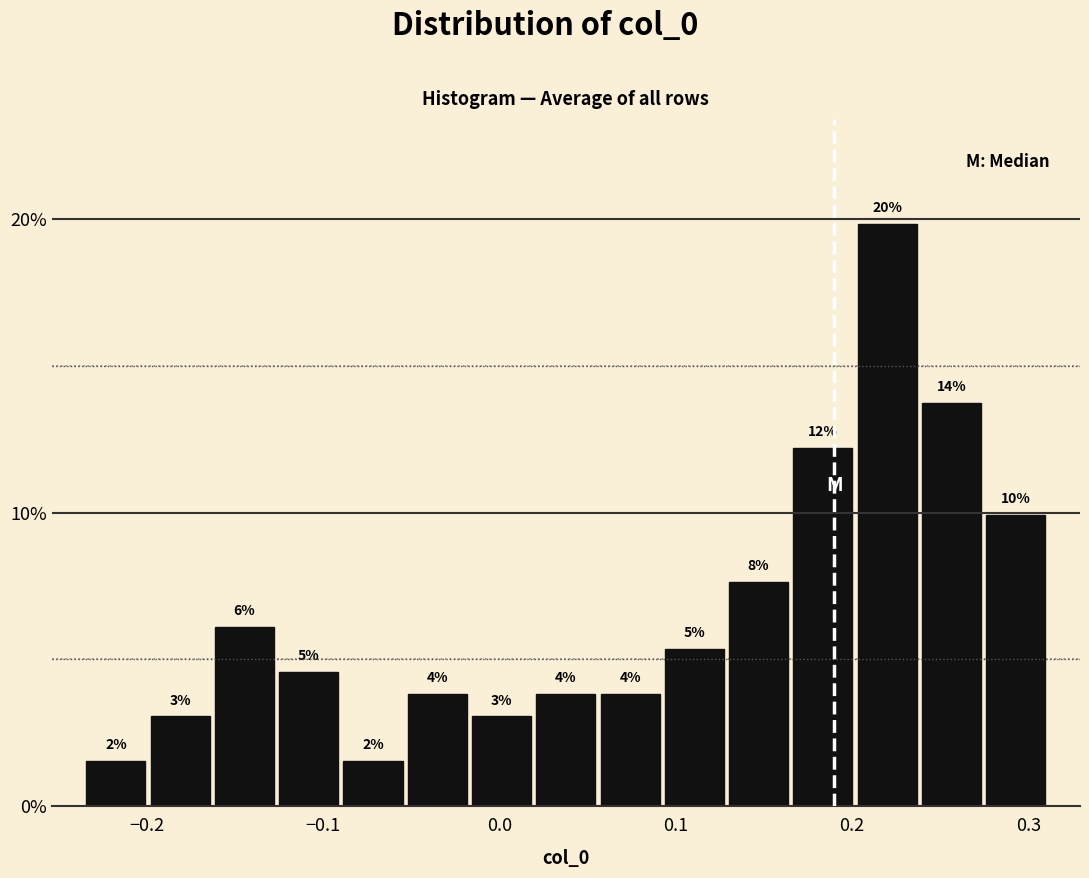

Around what value on the x-axis is the tallest bar? Give the approximate position of its centre, as read against the axis.

0.22